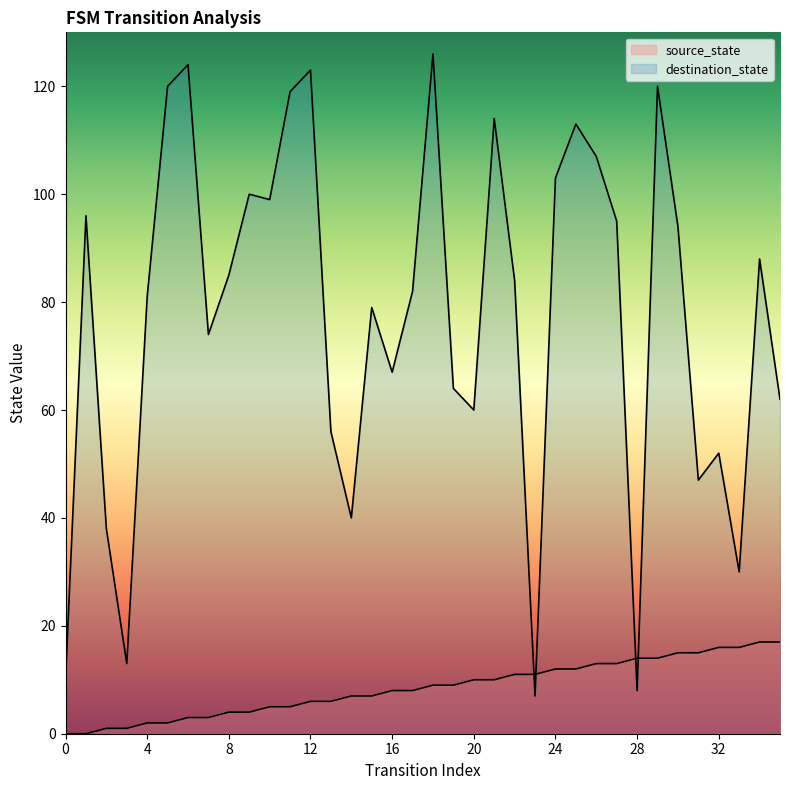

Rank the series at 0 from highest to lowest value.

destination_state, source_state